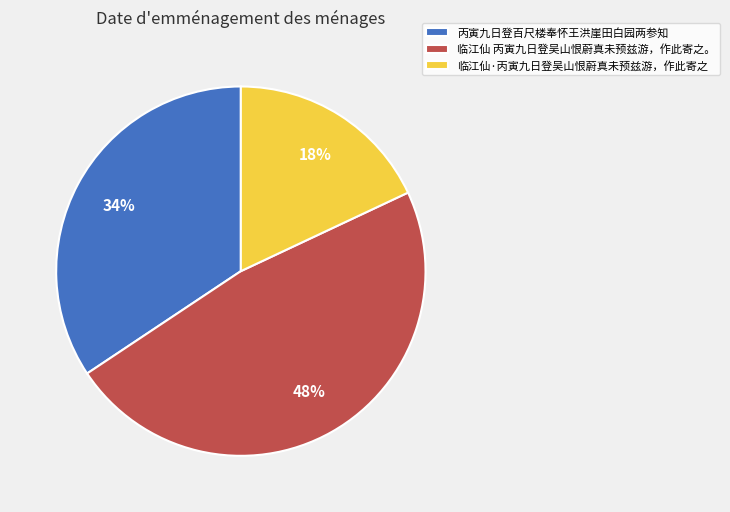

To the nearest percent, what is the average slice percentage?

33%